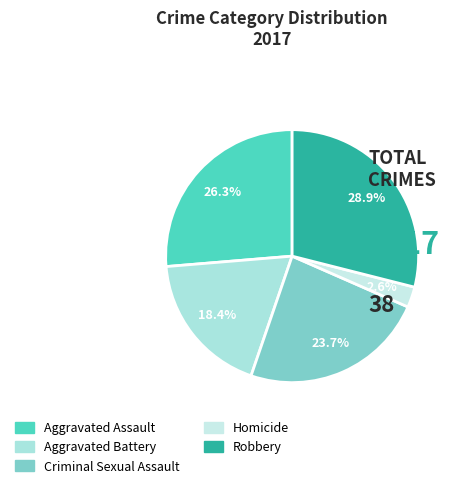

The Homicide slice represents 16% of the pie. True or false?

False